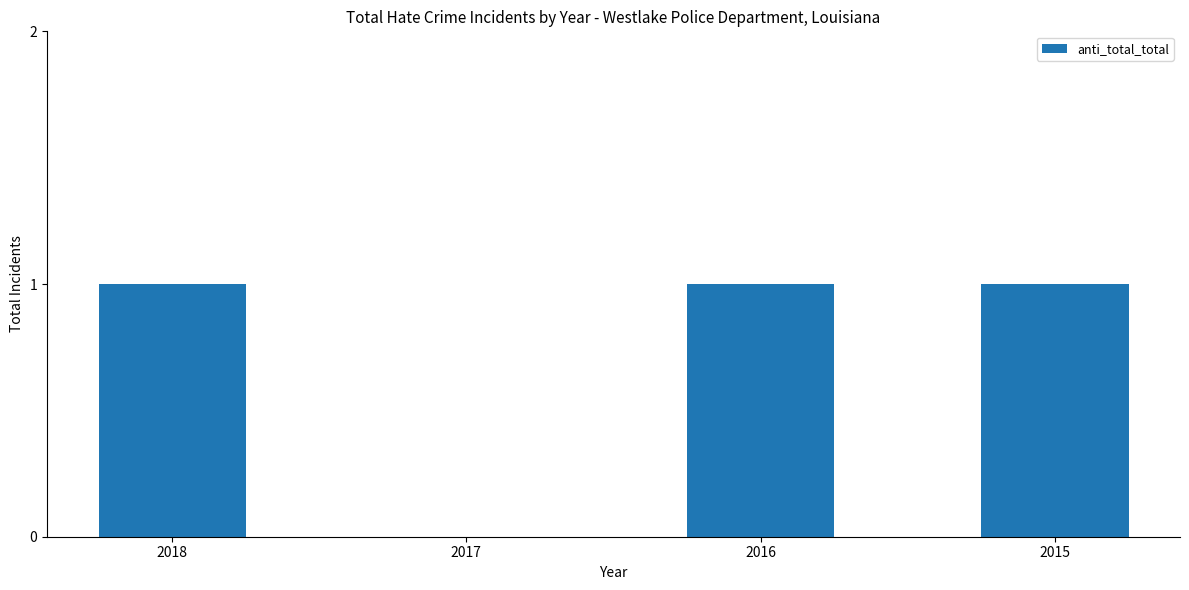

The value at 2016 is 1. True or false?

True